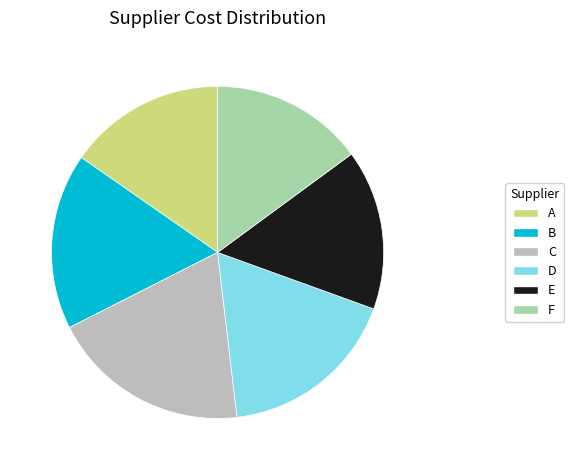

Which category has the biggest portion of the pie?

C